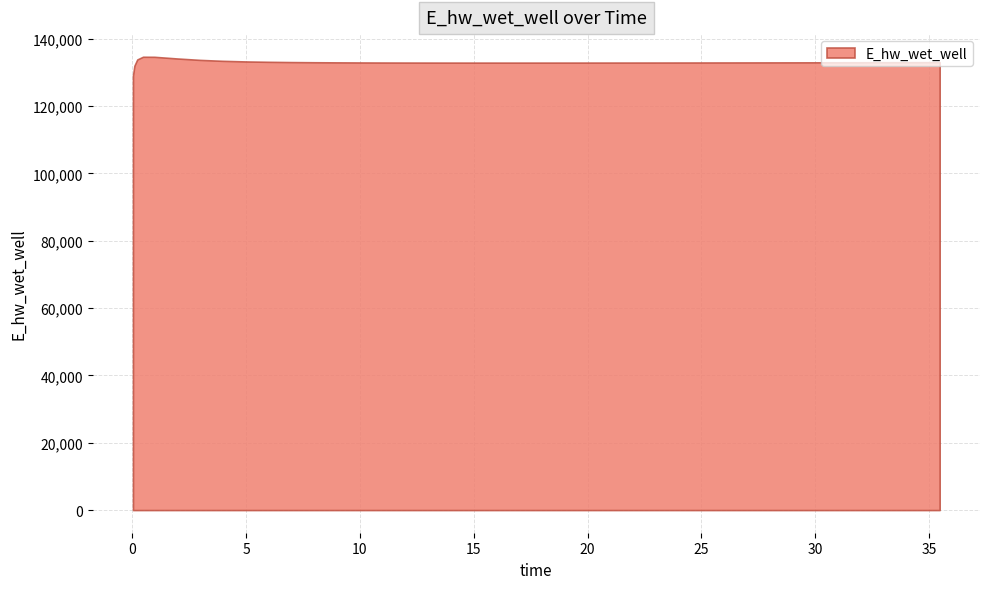

Reading left to right, what are all the values shown in this chart?

129067.9	131965.5	133820.2	134621.6	134608.9	134114.9	133694.0	133413.6	133235.4	133121.1	133045.7	132994.2	132958.3	132932.8	132914.7	132902.0	132893.3	132887.8	132884.8	132883.7	132884.4	132886.3	132889.5	132893.6	132898.5	132904.2	132910.4	132917.3	132924.5	132932.3	132940.4	132948.8	132957.5	132966.5	132975.8	132985.3	132994.9	133004.8	133009.8	133019.9